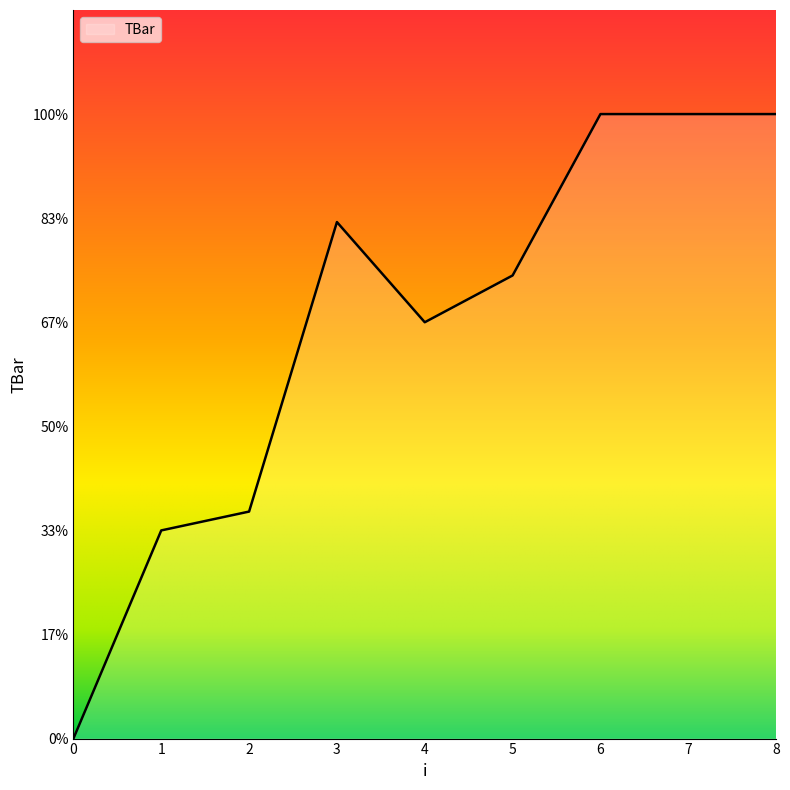

Is this an area chart (filled region under the line)?

Yes